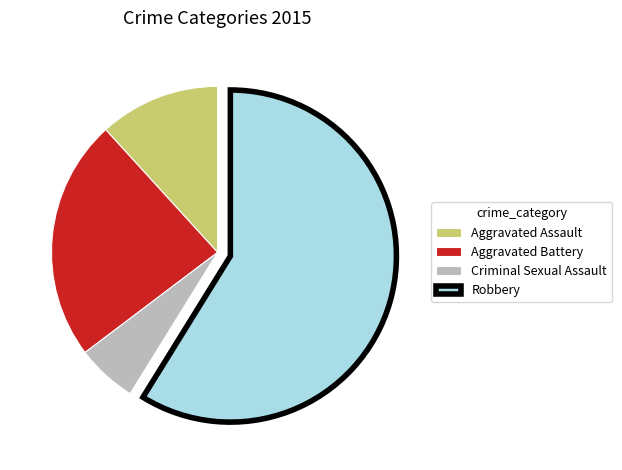

Which has a higher value, Aggravated Battery or Criminal Sexual Assault?

Aggravated Battery